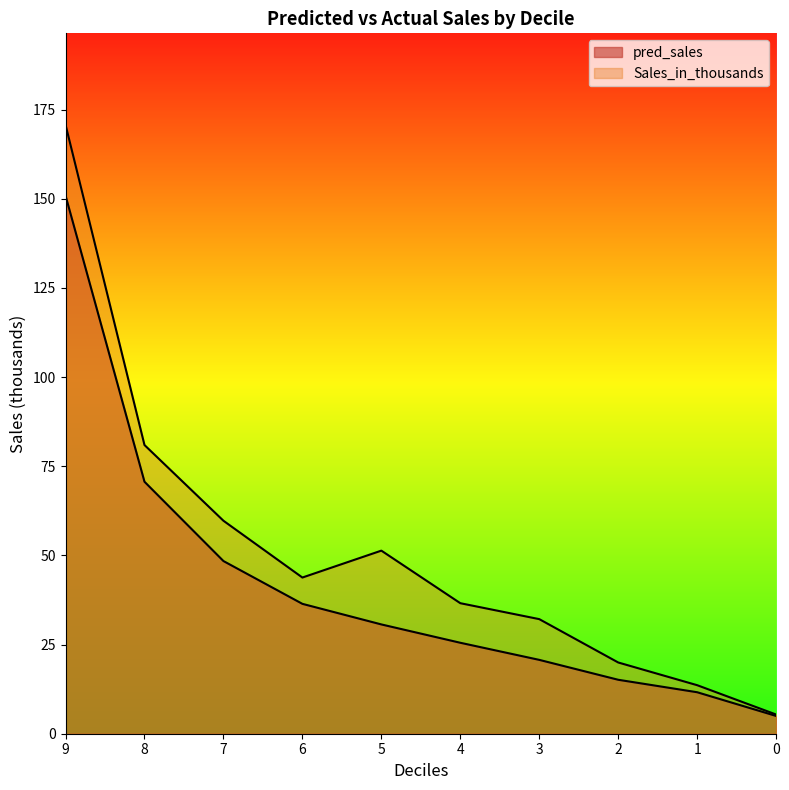

The Sales_in_thousands series shows 18.7 at 1. True or false?

False